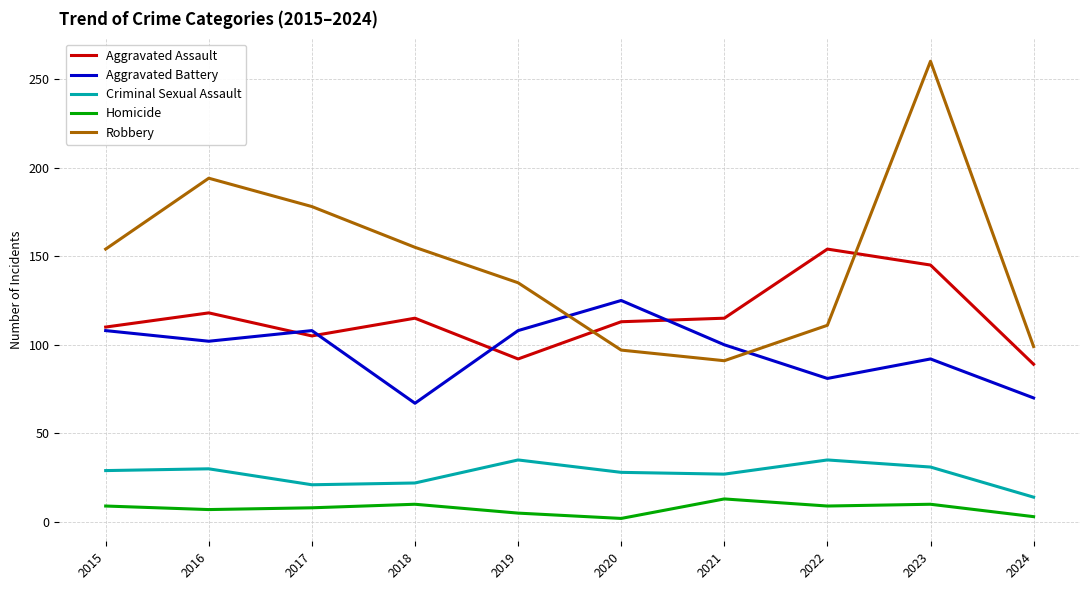

What value does the Aggravated Assault series have at 2021, to the nearest 10?

120